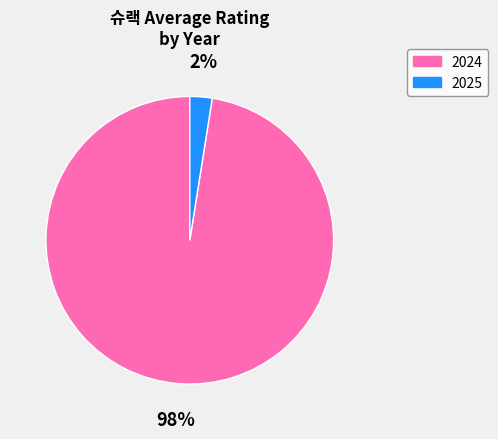

What percentage is the 2024 slice, to the nearest percent?

98%